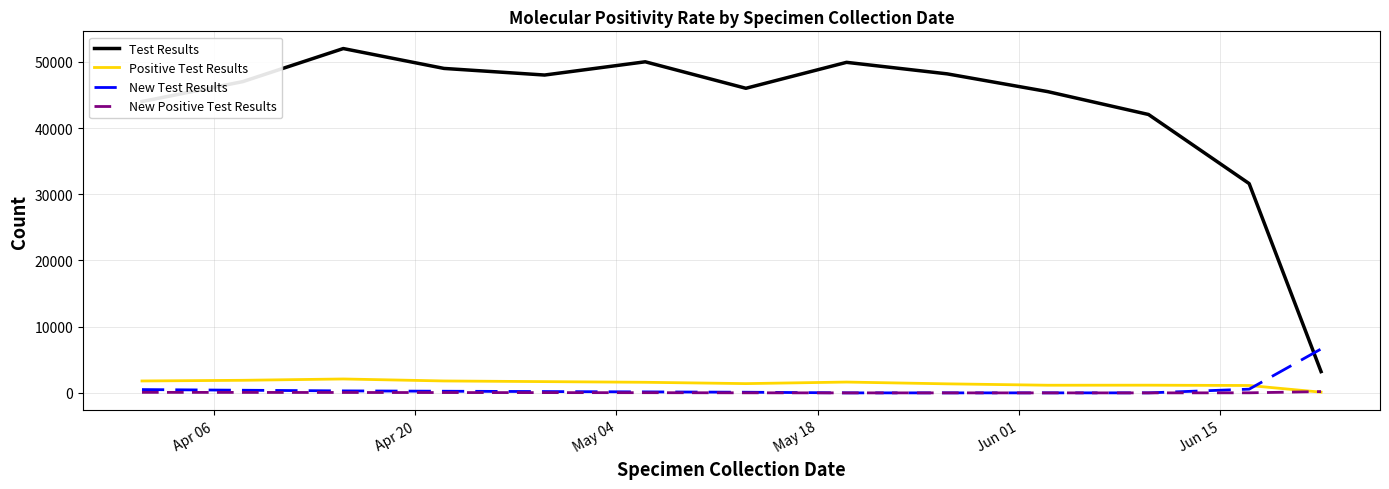

How many lines are shown in the chart?

4